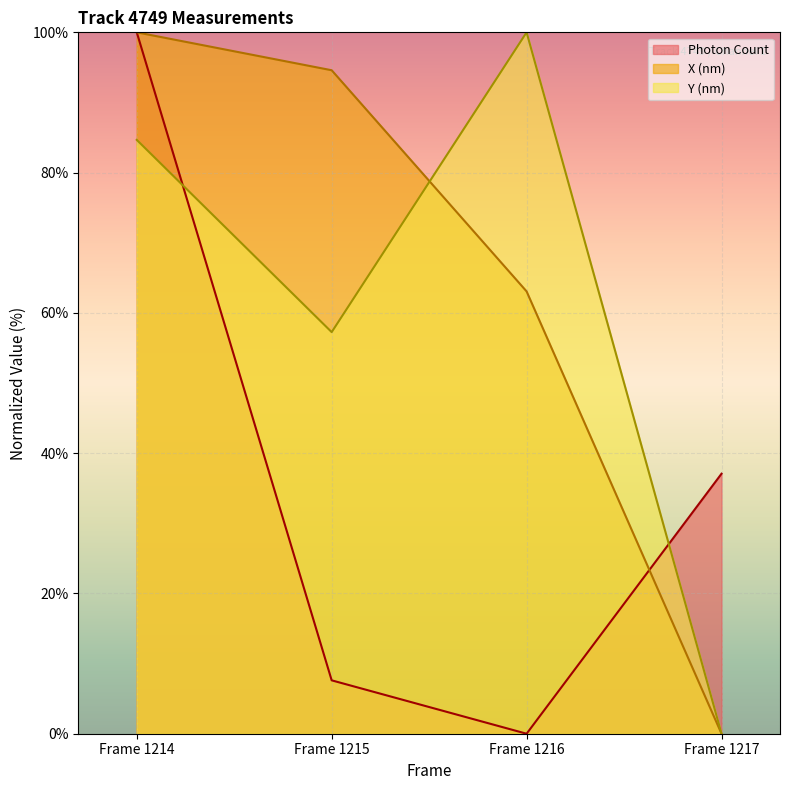

Reading left to right, extract all data points from this chart.

Photon Count: Frame 1214=100.0	Frame 1215=7.6	Frame 1216=0.0	Frame 1217=37.1
X (nm): Frame 1214=100.0	Frame 1215=94.6	Frame 1216=63.1	Frame 1217=0.0
Y (nm): Frame 1214=84.7	Frame 1215=57.3	Frame 1216=100.0	Frame 1217=0.0